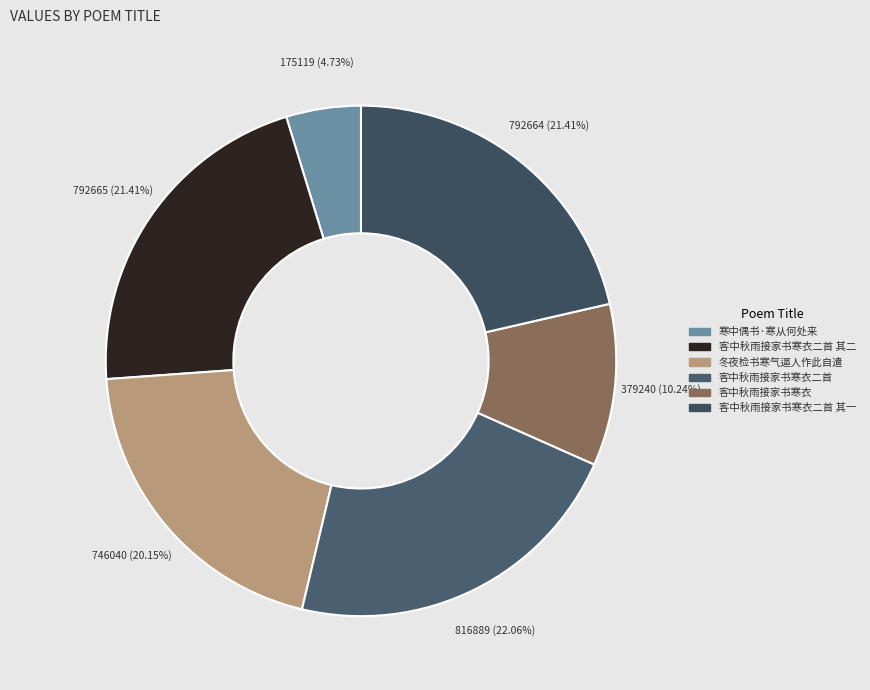

To the nearest percent, what percentage of the pie is 客中秋雨接家书寒衣二首?

22%